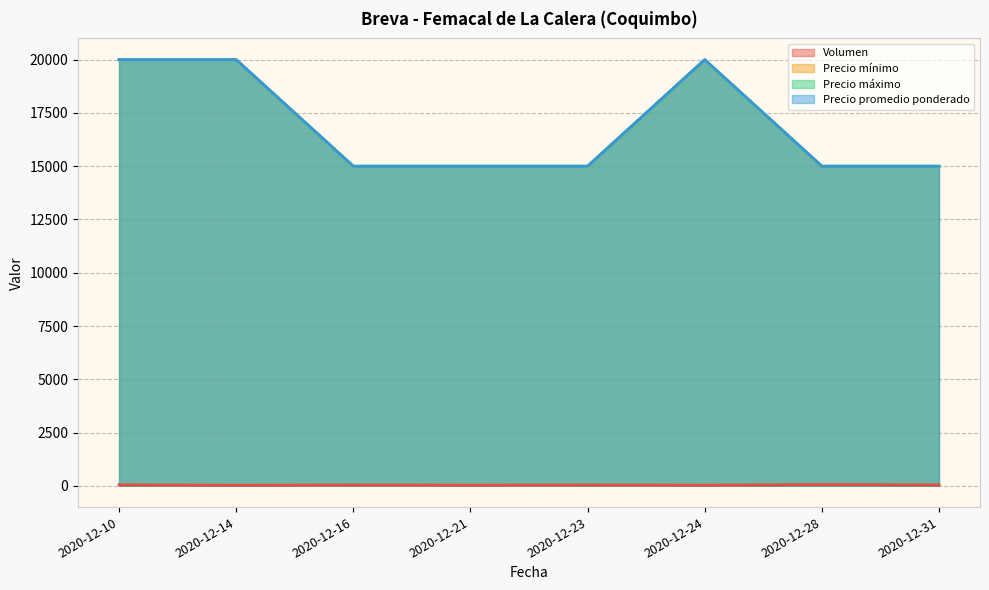

True or false: Precio máximo has a value of 15000 at 2020-12-16.

True